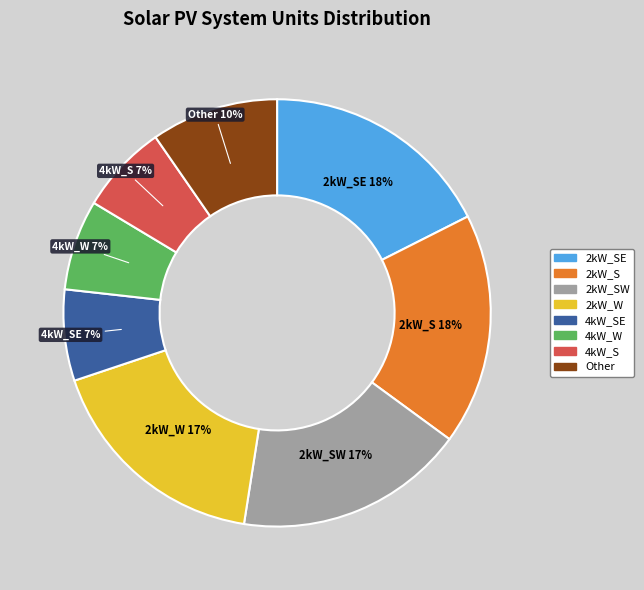

Is there a majority slice in this chart?

No